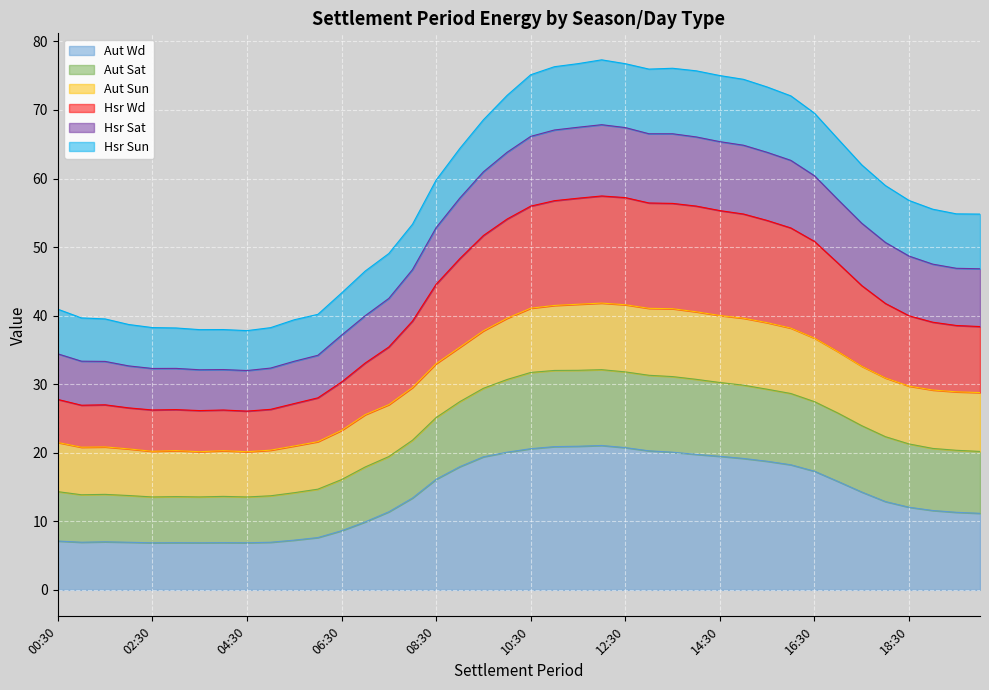

True or false: Hsr Sat and Aut Sat cross at least once.

False